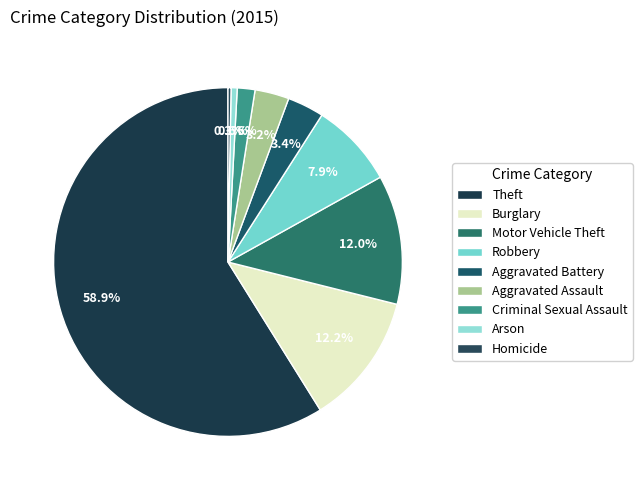

To the nearest percent, what percentage of the pie is Aggravated Assault?

3%